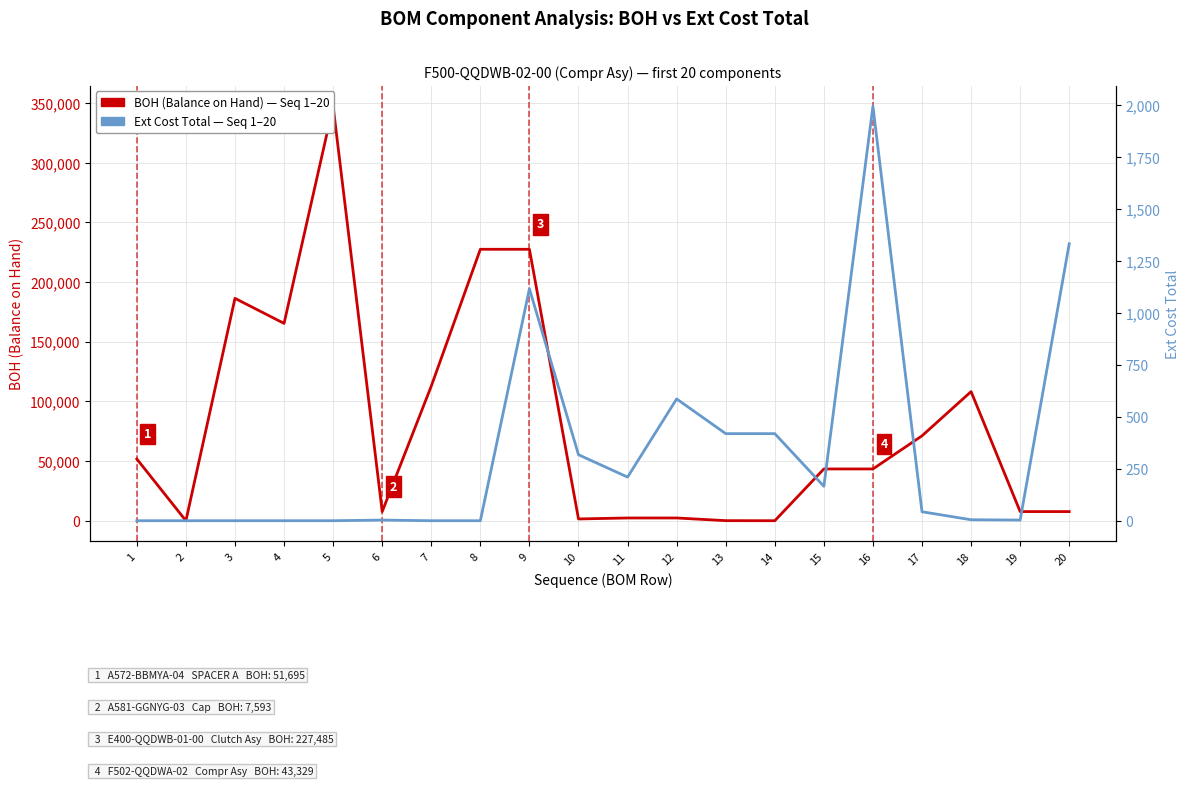

What is the average value of the Ext Cost Total series?

332.2